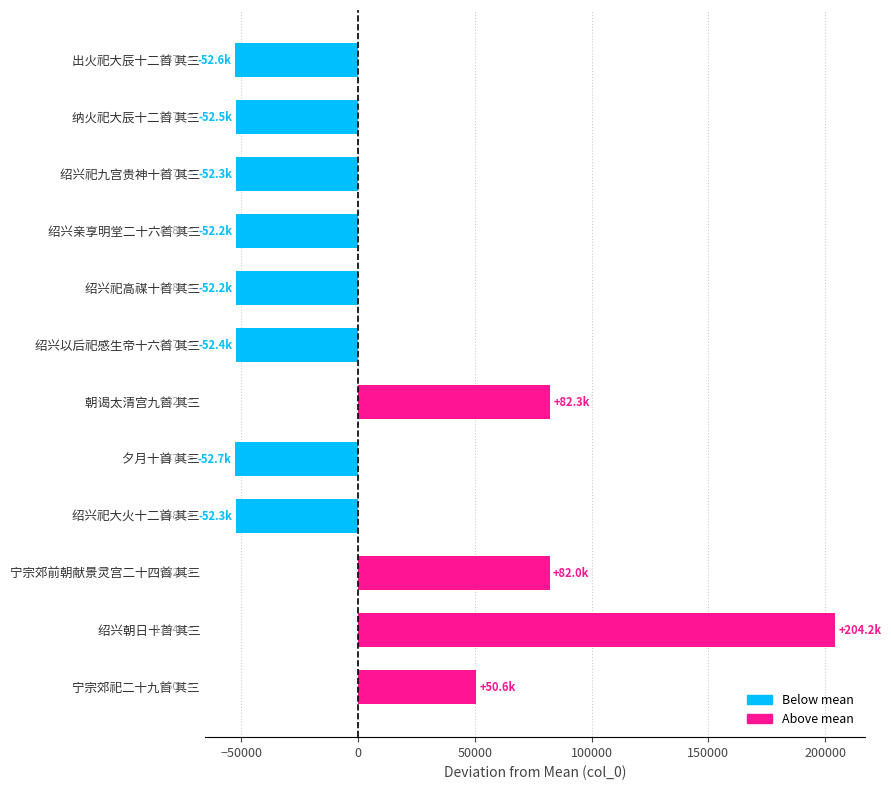

How many data points are less than -52195?

7